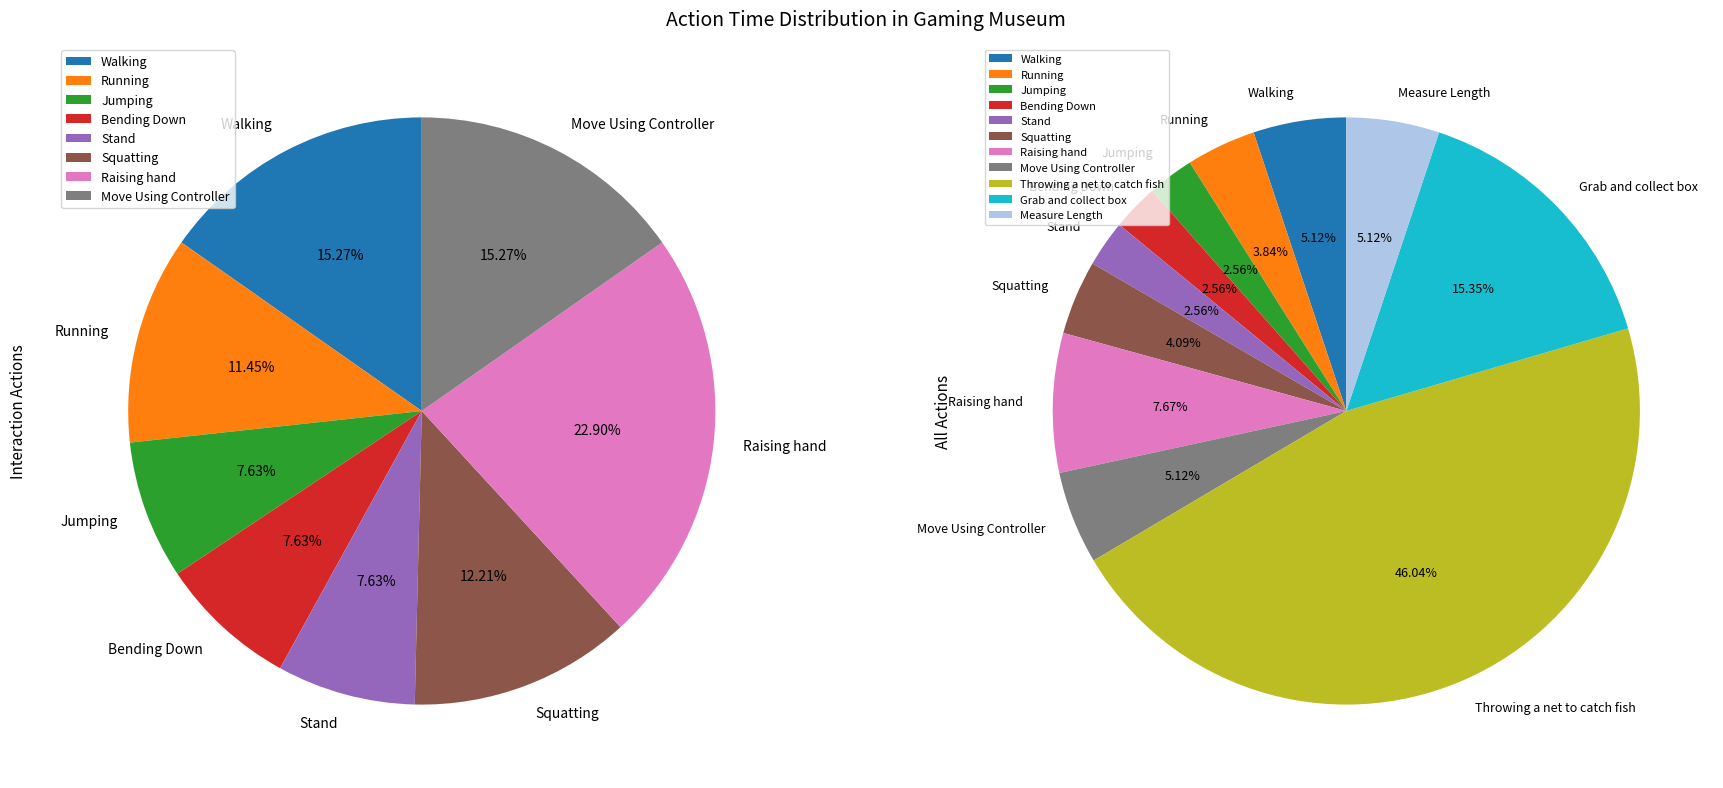

Does Running represent more than half of the total?

No